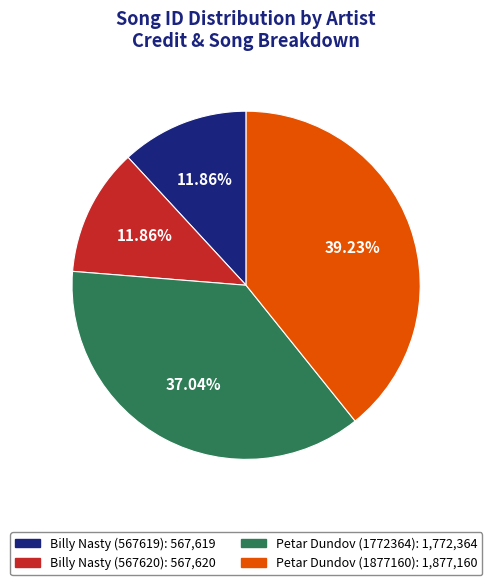

Is there any slice that represents more than half of the pie?

No